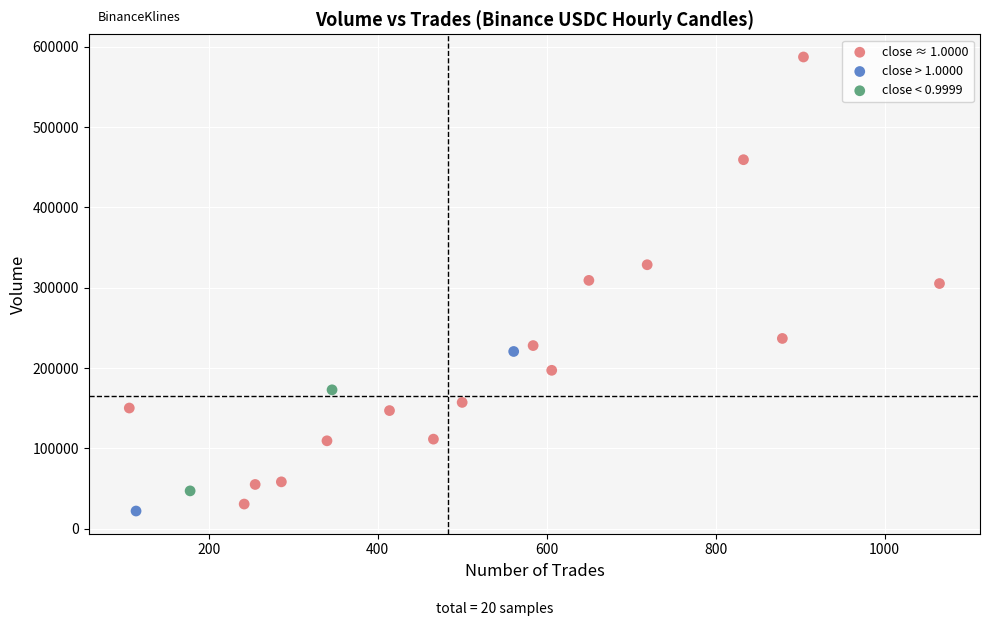

What are all the series names shown in the legend?

close ≈ 1.0000, close > 1.0000, close < 0.9999